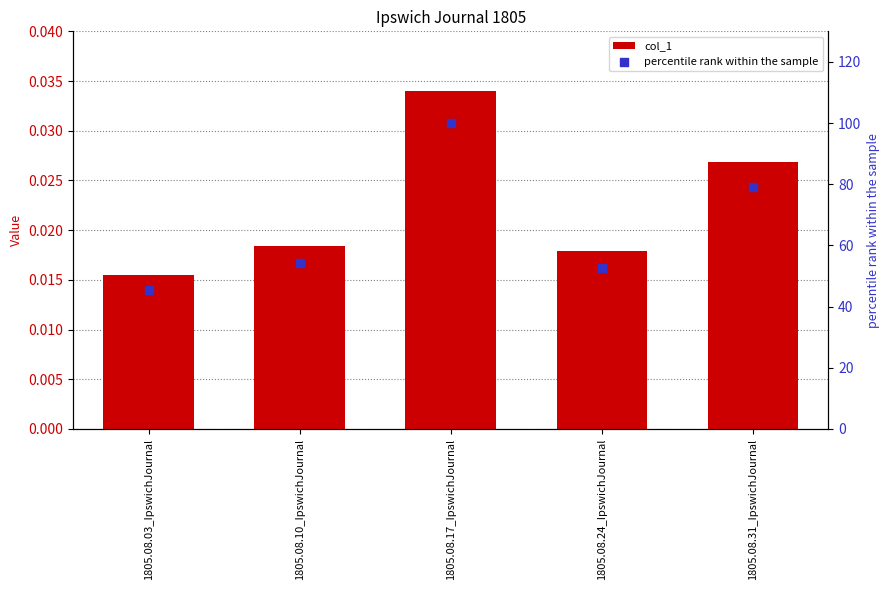

Is the value of percentile rank within the sample at 1805.08.03_IpswichJournal greater than the value of col_1 at 1805.08.31_IpswichJournal?

Yes